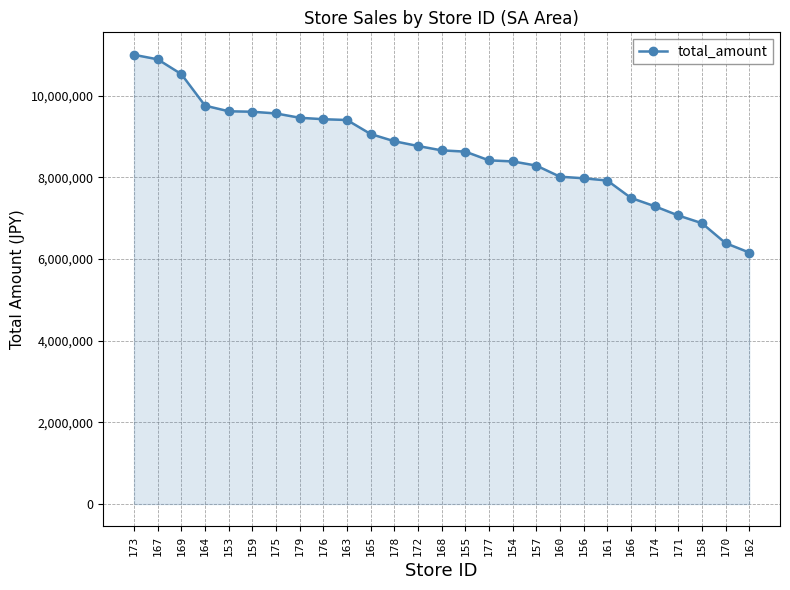

The value at 160 is 8016116. True or false?

True